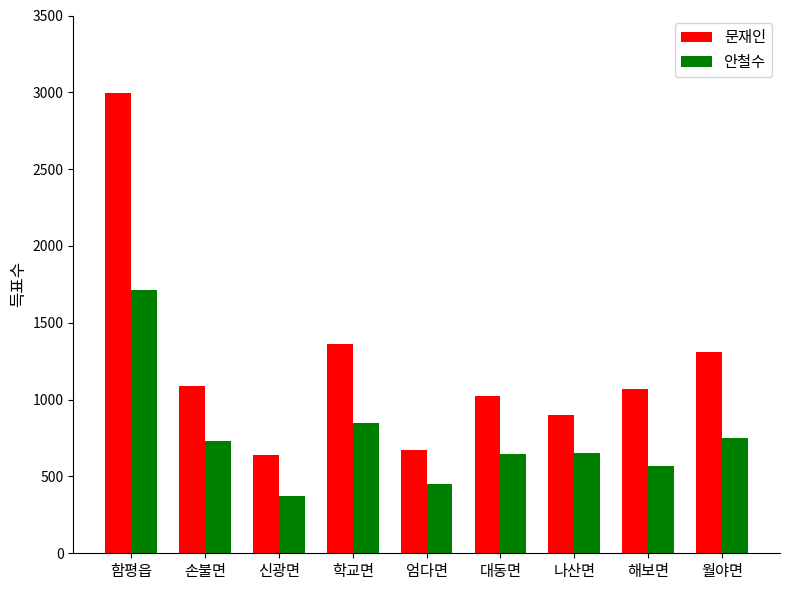

What is the sum of all 문재인 values?

11067